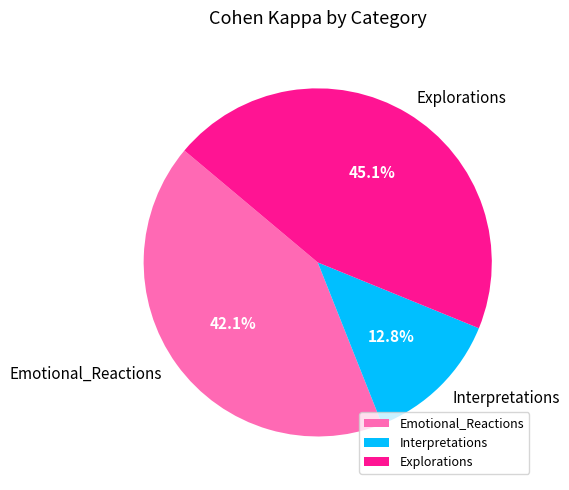

How many segments does this pie chart have?

3